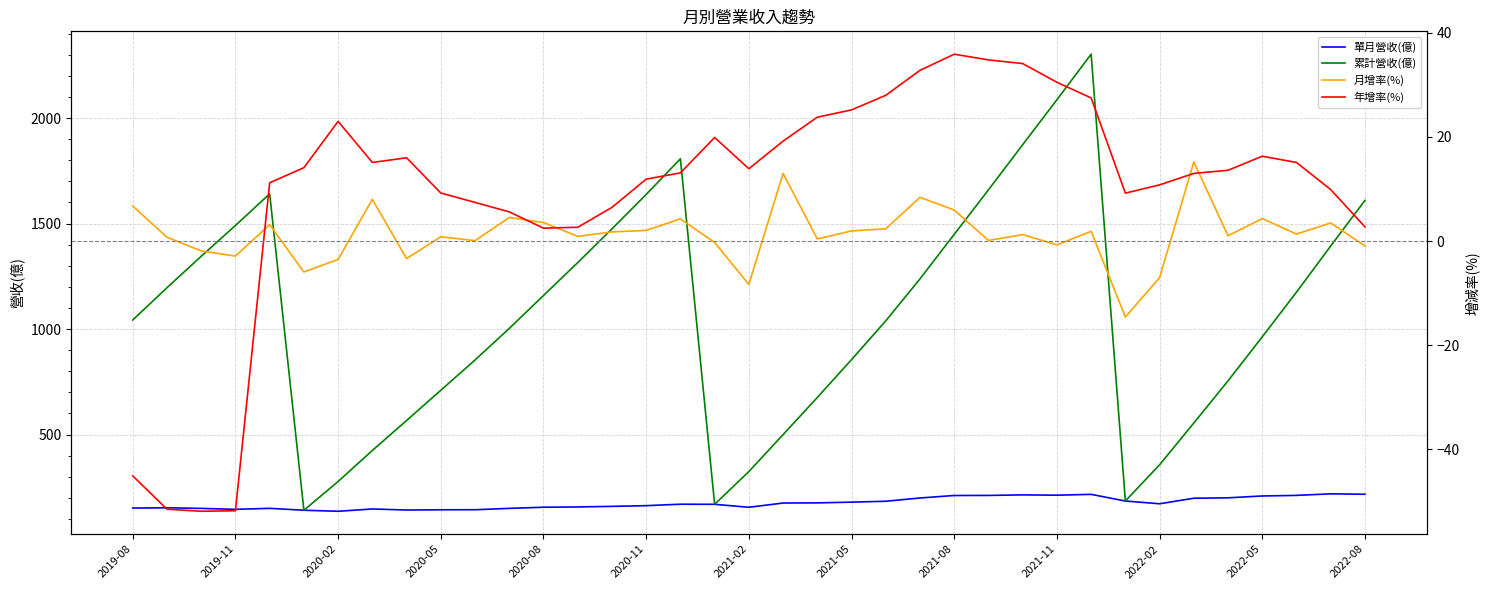

In 累計營收(億), how many points are lower than both neighbors (excluding endpoints)?

3